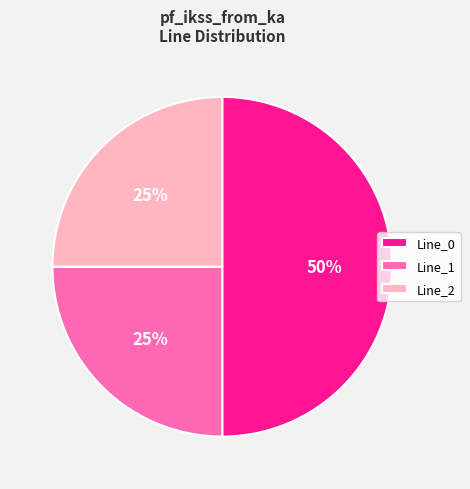

What is the ratio of the value at Line_0 to the value at Line_1?

2.0